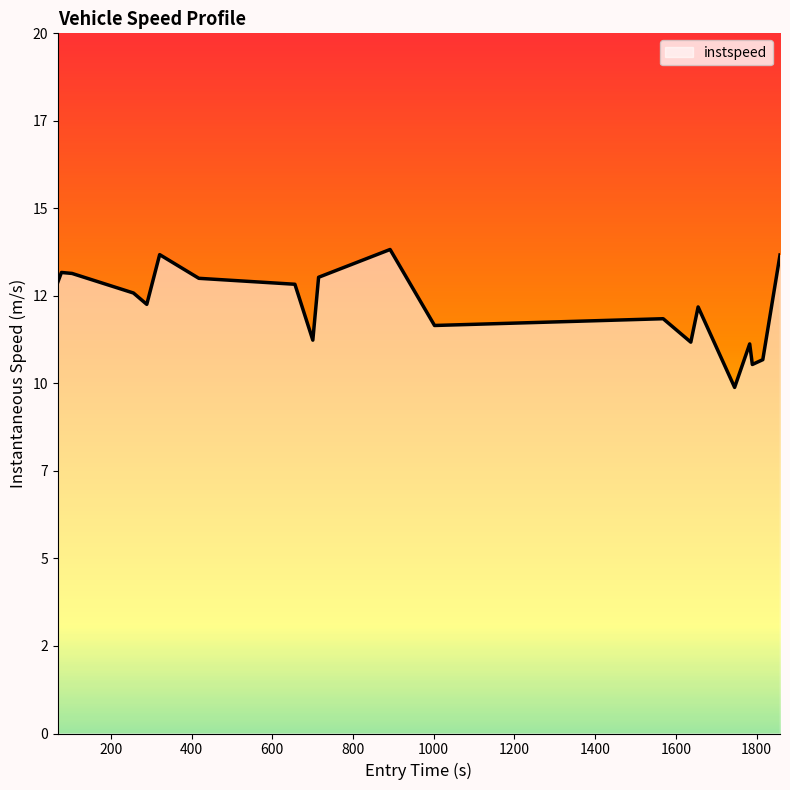

Does the chart have visible grid lines?

No